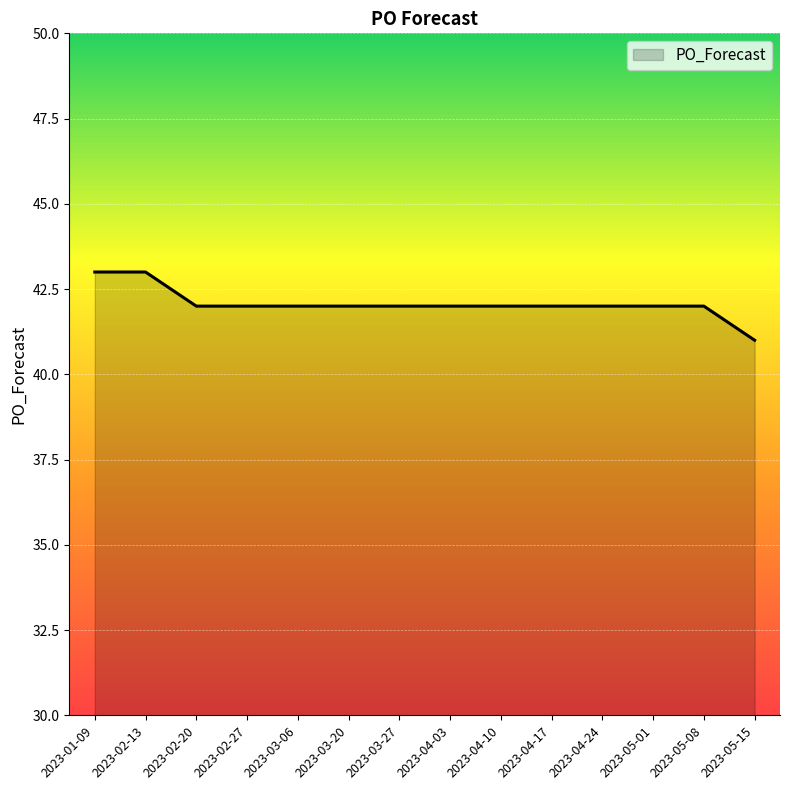

Reading left to right, extract all data points from this chart.

43	43	42	42	42	42	42	42	42	42	42	42	42	41